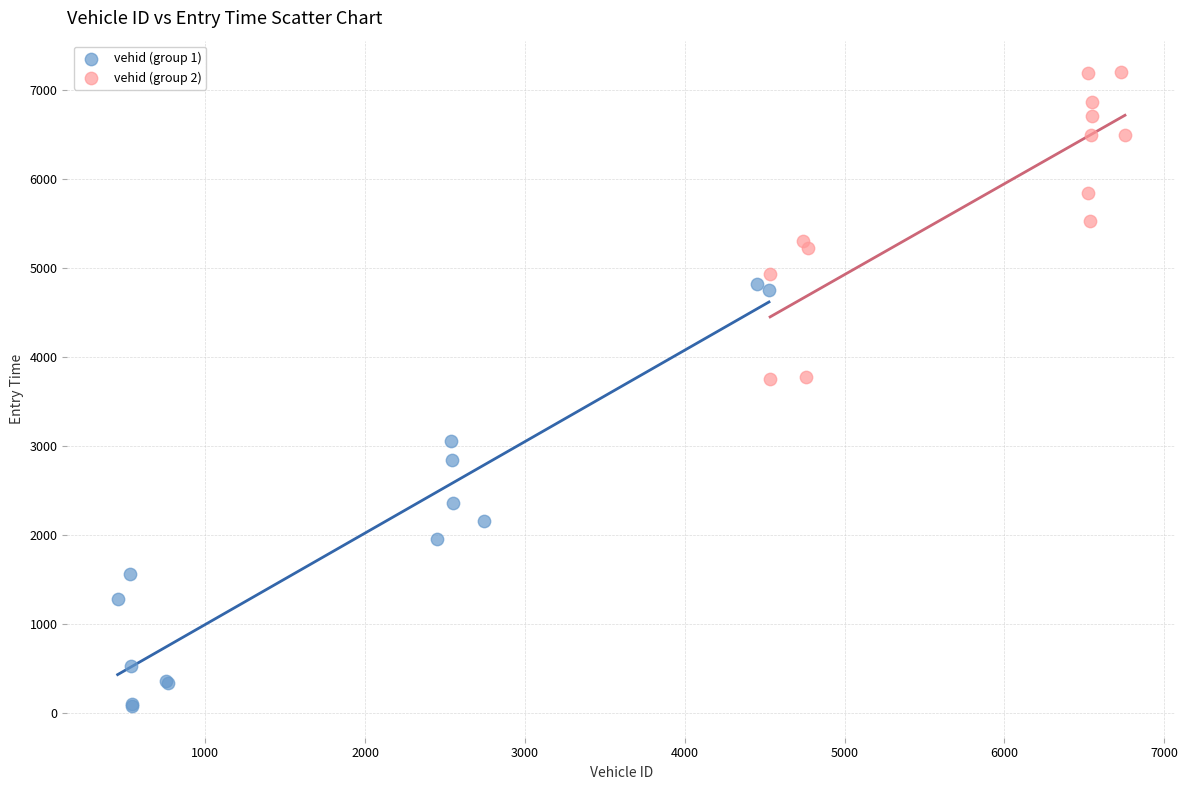

Which series has the widest spread of Y values?

vehid (group 1)